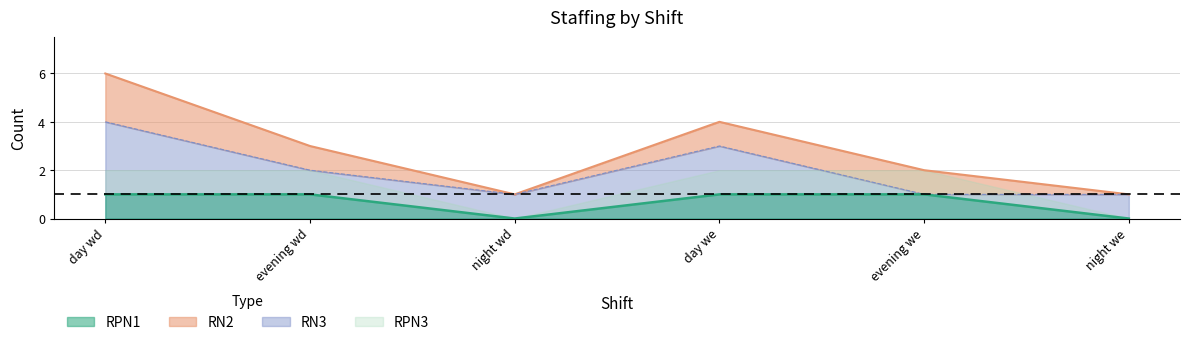

At which category does the chart reach its peak across all series?

day wd